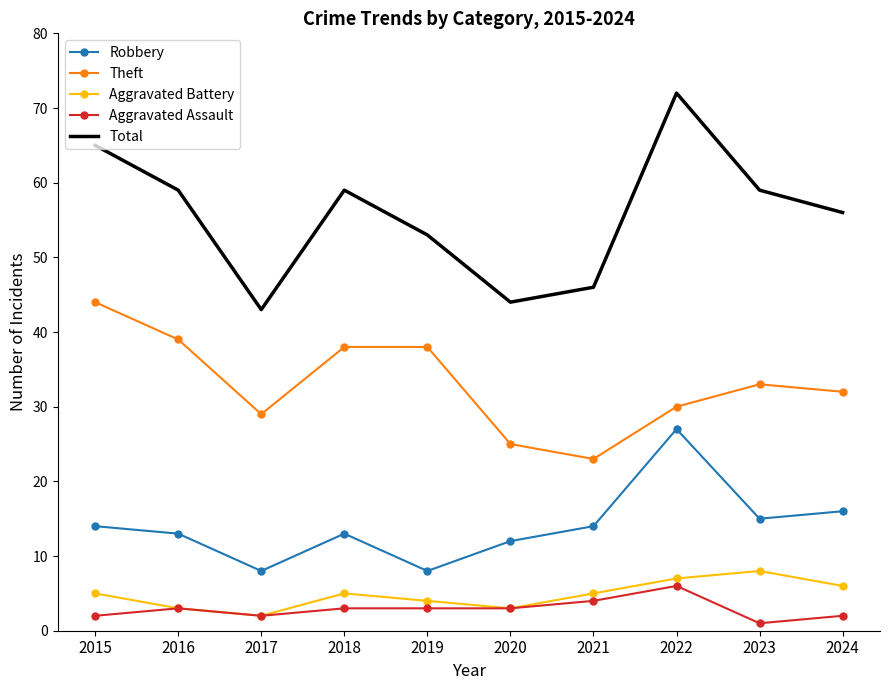

What is the greatest value displayed?

72